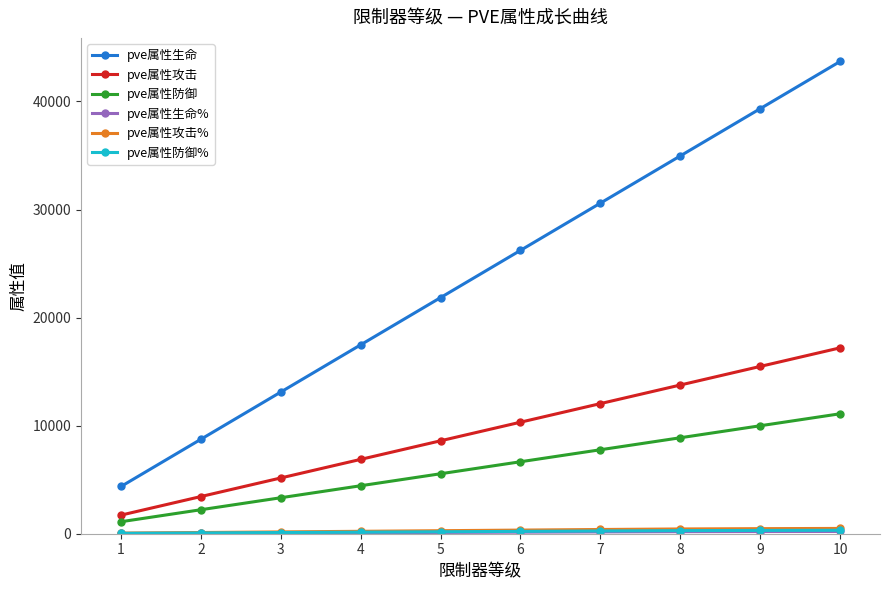

Count the number of categories in the chart.

10